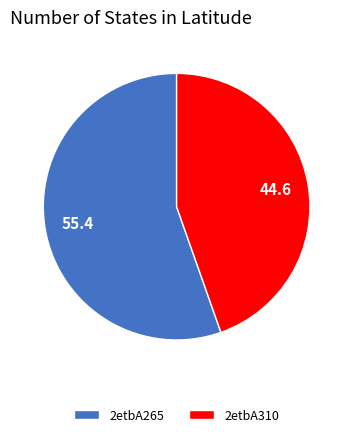

Does 2etbA310 represent more than half of the total?

No